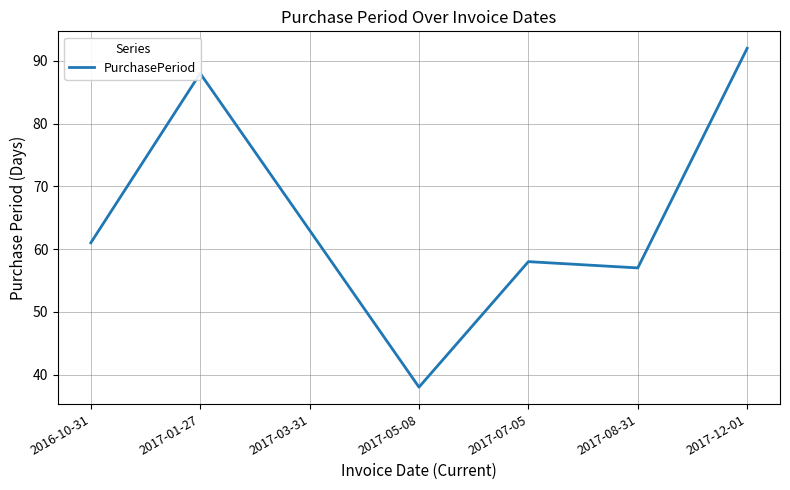

What is the difference between the maximum and minimum values?

54